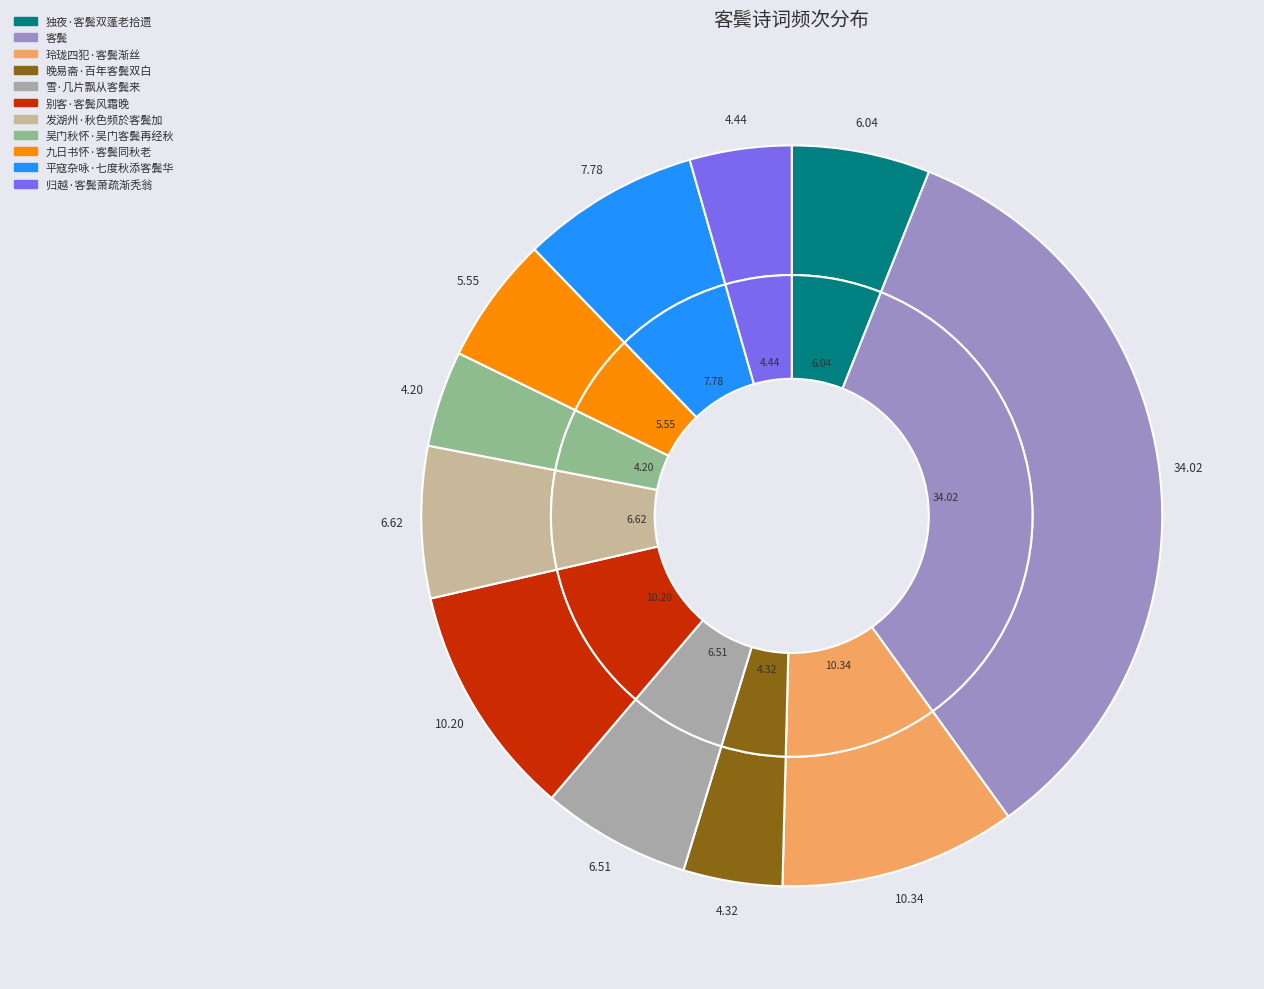

Does 雪·几片飘从客鬓来 account for over 50% of the chart?

No